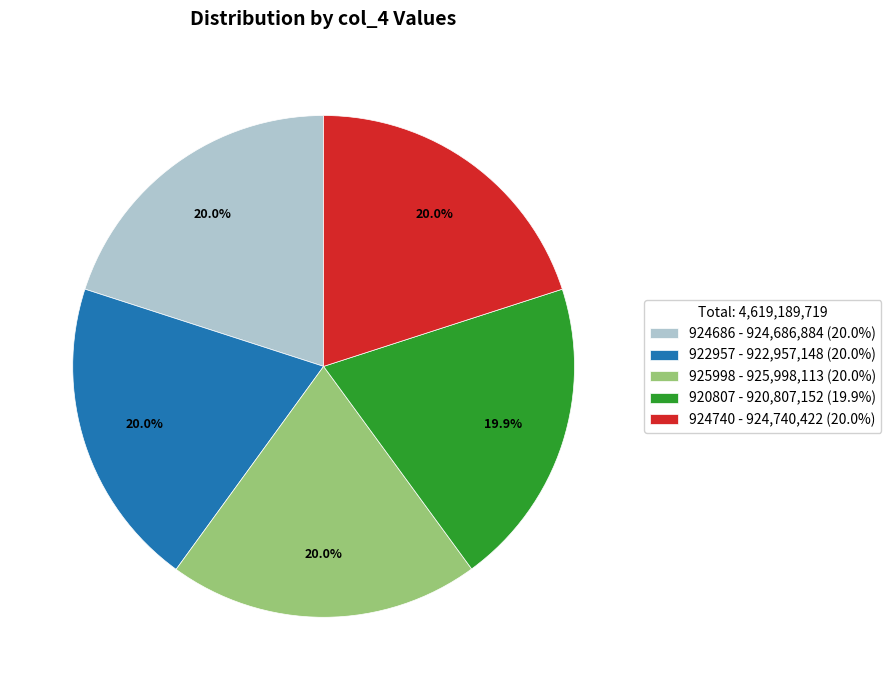

Count the number of slices in the pie.

5